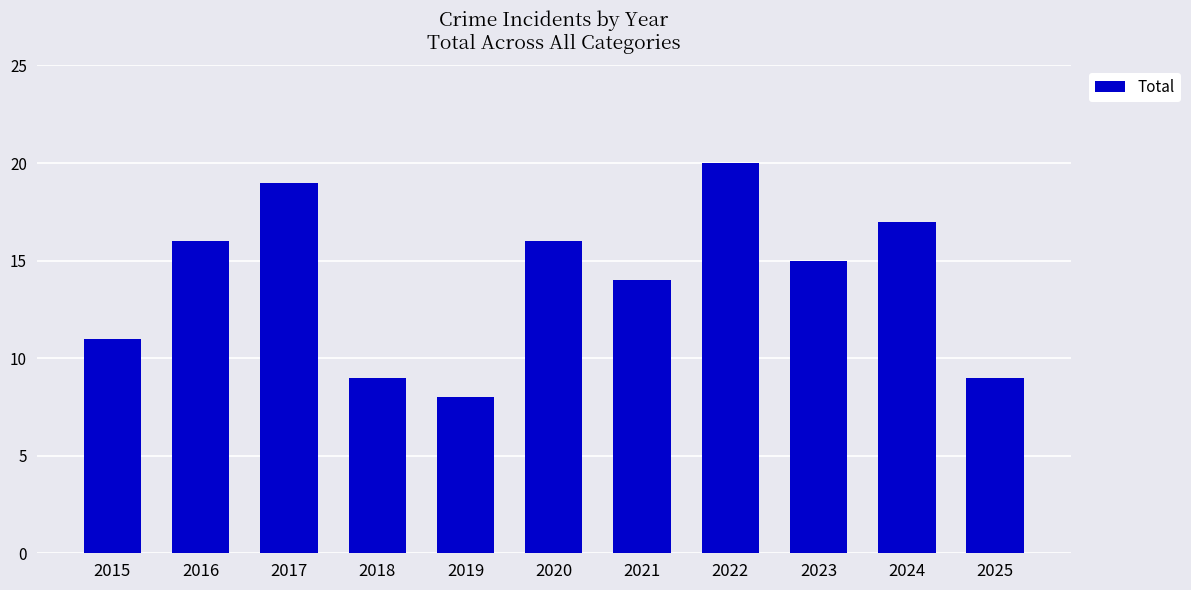

Which has a higher value, 2020 or 2021?

2020